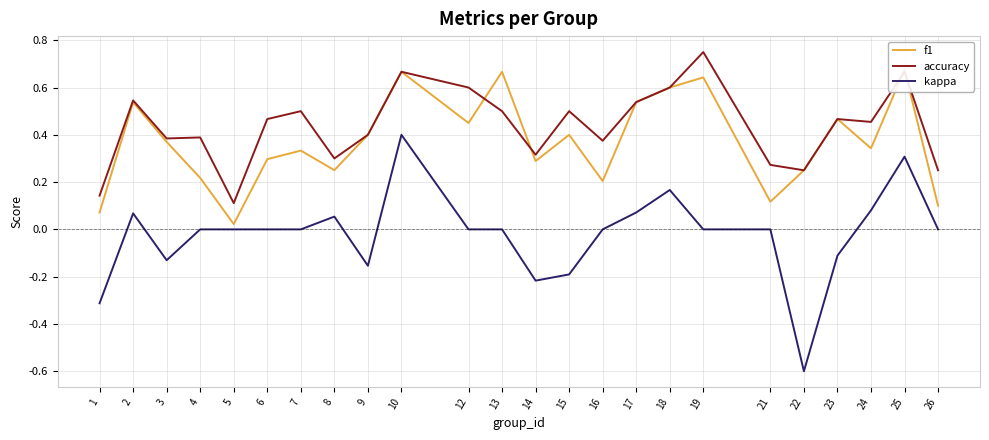

What is the difference between the maximum and second lowest values in the accuracy series?

0.6